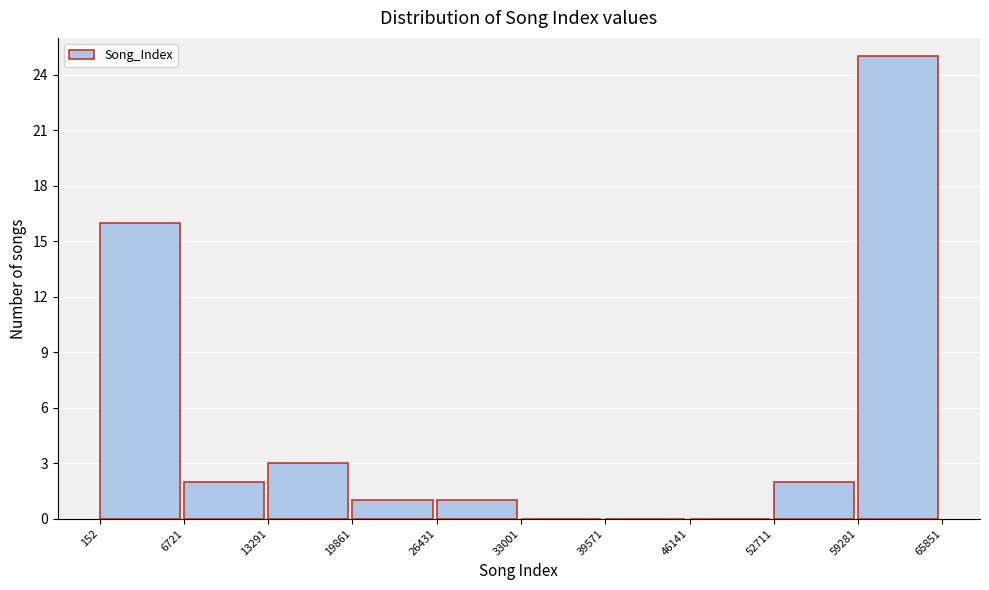

Over which range of the x-axis is the bar tallest?

59281 to 65851